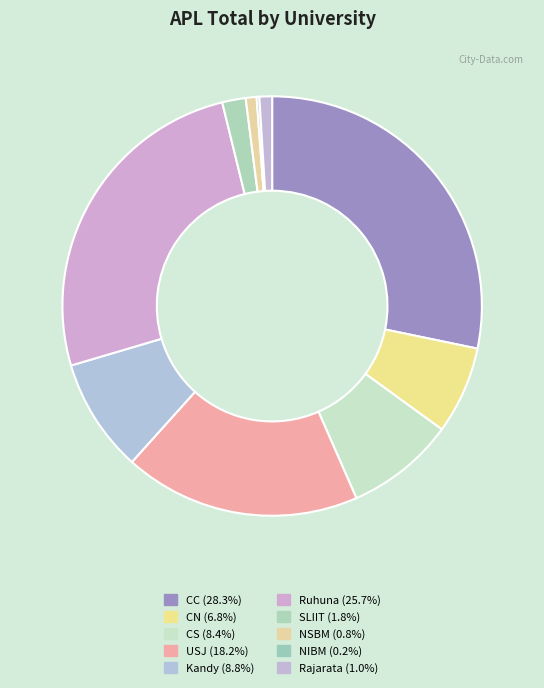

Does any single category account for the majority?

No